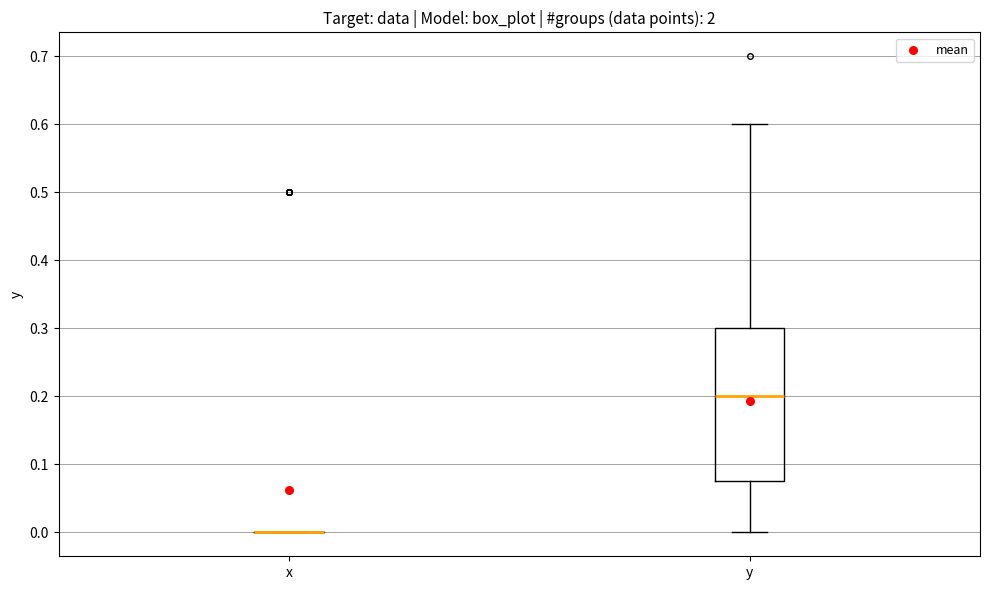

Reading left to right, read every box against the y-axis: the position of its median line, the range the box covers, and the ends of its whiskers. The values are not printed on the chart, so give them approximately, as read against the axis.

x: box collapsed to a line at 0.00, whiskers 0.00 to 0.00
y: median 0.20, box 0.08 to 0.30, whiskers 0.00 to 0.60